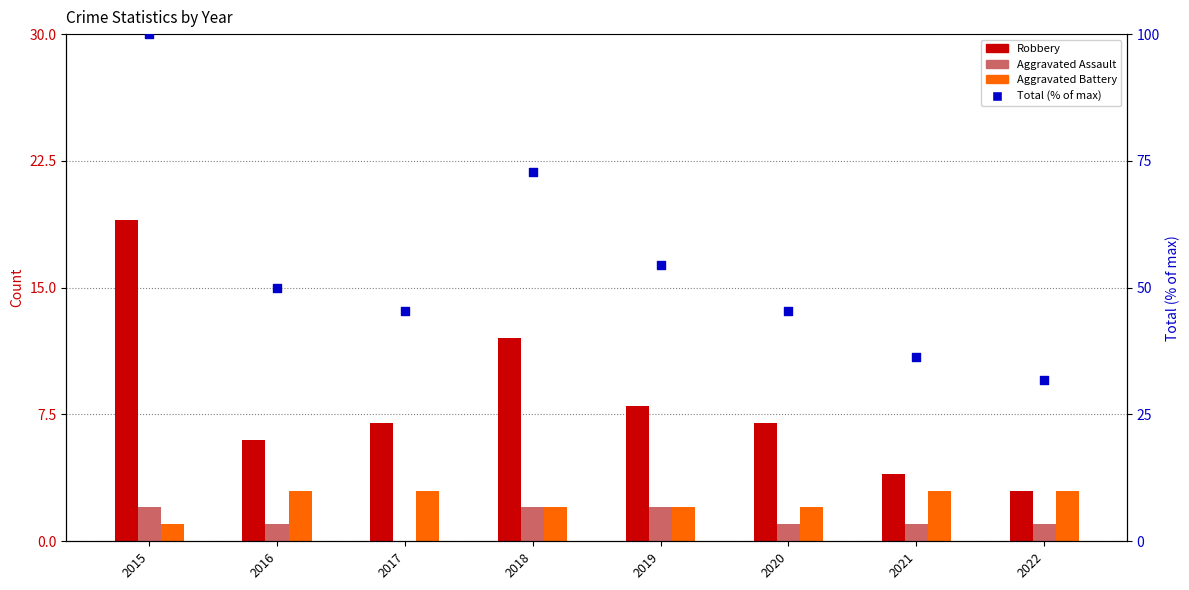

Which series contains the lowest Y value?

Aggravated Assault